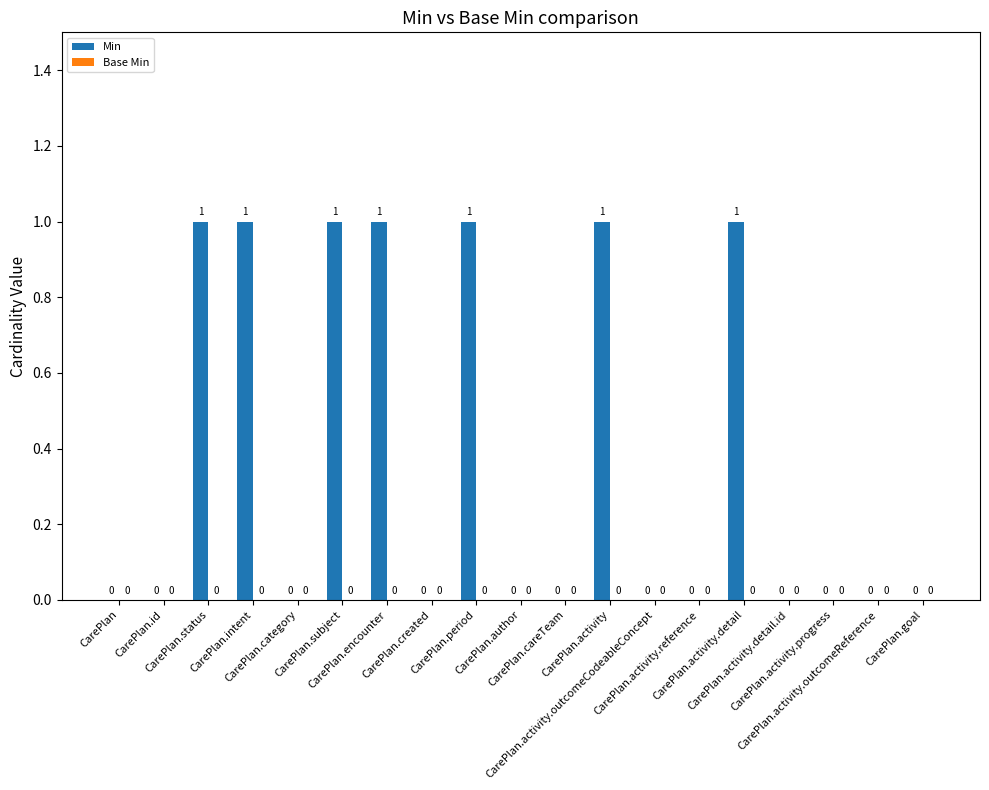

What is the sum of all values?

7